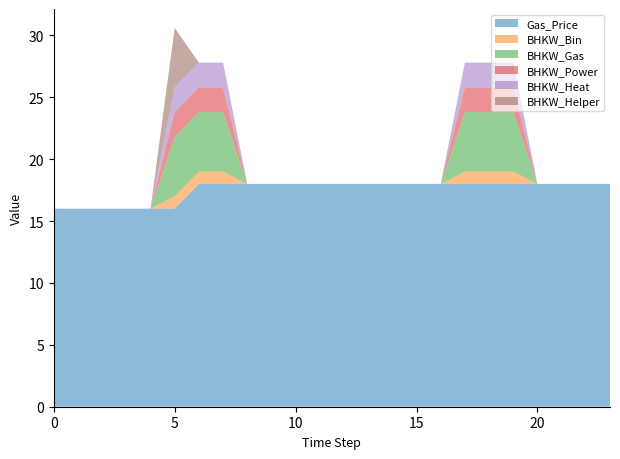

Reading left to right, list all the values displayed in this chart.

Gas_Price: 0=16.0	1=16.0	2=16.0	3=16.0	4=16.0	5=16.0	6=18.0	7=18.0	8=18.0	9=18.0	10=18.0	11=18.0	12=18.0	13=18.0	14=18.0	15=18.0	16=18.0	17=18.0	18=18.0	19=18.0	20=18.0	21=18.0	22=18.0	23=18.0
BHKW_Bin: 0=0.0	1=0.0	2=0.0	3=0.0	4=0.0	5=1.0	6=1.0	7=1.0	8=0.0	9=0.0	10=0.0	11=0.0	12=0.0	13=0.0	14=0.0	15=0.0	16=0.0	17=1.0	18=1.0	19=1.0	20=0.0	21=0.0	22=0.0	23=0.0
BHKW_Gas: 0=0.0	1=0.0	2=0.0	3=0.0	4=0.0	5=4.8	6=4.8	7=4.8	8=0.0	9=0.0	10=0.0	11=0.0	12=0.0	13=0.0	14=0.0	15=0.0	16=0.0	17=4.8	18=4.8	19=4.8	20=0.0	21=0.0	22=0.0	23=0.0
BHKW_Power: 0=0.0	1=0.0	2=0.0	3=0.0	4=0.0	5=2.0	6=2.0	7=2.0	8=0.0	9=0.0	10=0.0	11=0.0	12=0.0	13=0.0	14=0.0	15=0.0	16=0.0	17=2.0	18=2.0	19=2.0	20=0.0	21=0.0	22=0.0	23=0.0
BHKW_Heat: 0=0.0	1=0.0	2=0.0	3=0.0	4=0.0	5=2.0	6=2.0	7=2.0	8=0.0	9=0.0	10=0.0	11=0.0	12=0.0	13=0.0	14=0.0	15=0.0	16=0.0	17=2.0	18=2.0	19=2.0	20=0.0	21=0.0	22=0.0	23=0.0
BHKW_Helper: 0=0.0	1=0.0	2=0.0	3=0.0	4=0.0	5=4.8	6=0.0	7=0.0	8=0.0	9=0.0	10=0.0	11=0.0	12=0.0	13=0.0	14=0.0	15=0.0	16=0.0	17=0.0	18=0.0	19=0.0	20=0.0	21=0.0	22=0.0	23=0.0